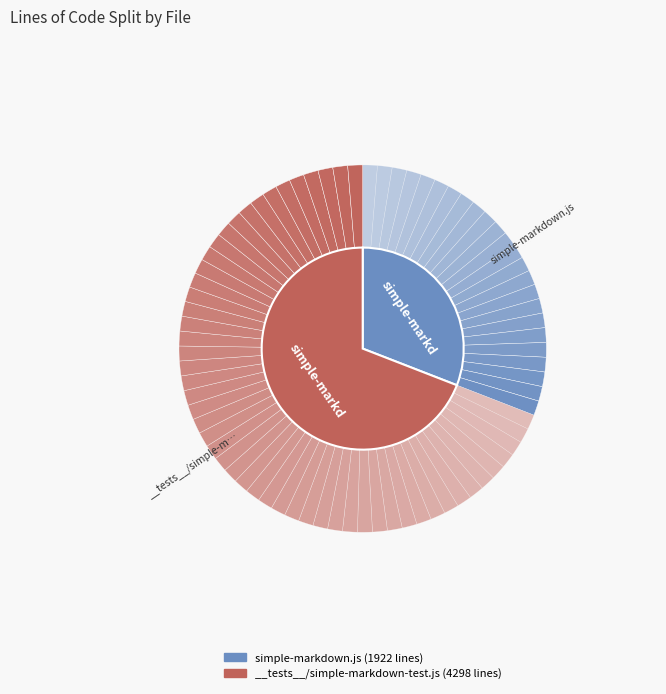

How many slices are in this pie chart?

2